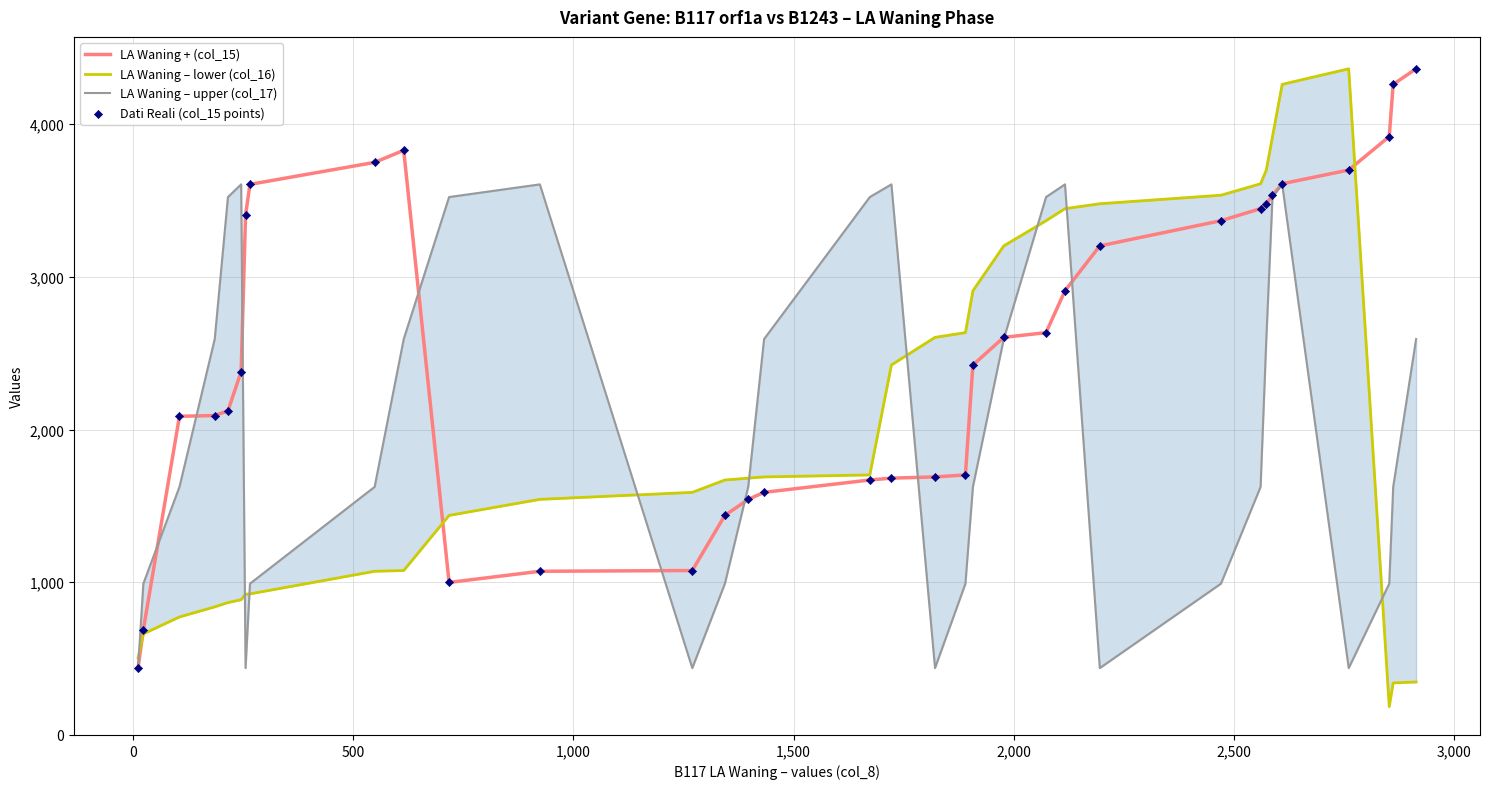

Is the value of LA Waning + (col_15) at 17 greater than the value of LA Waning – lower (col_16) at 29?

No